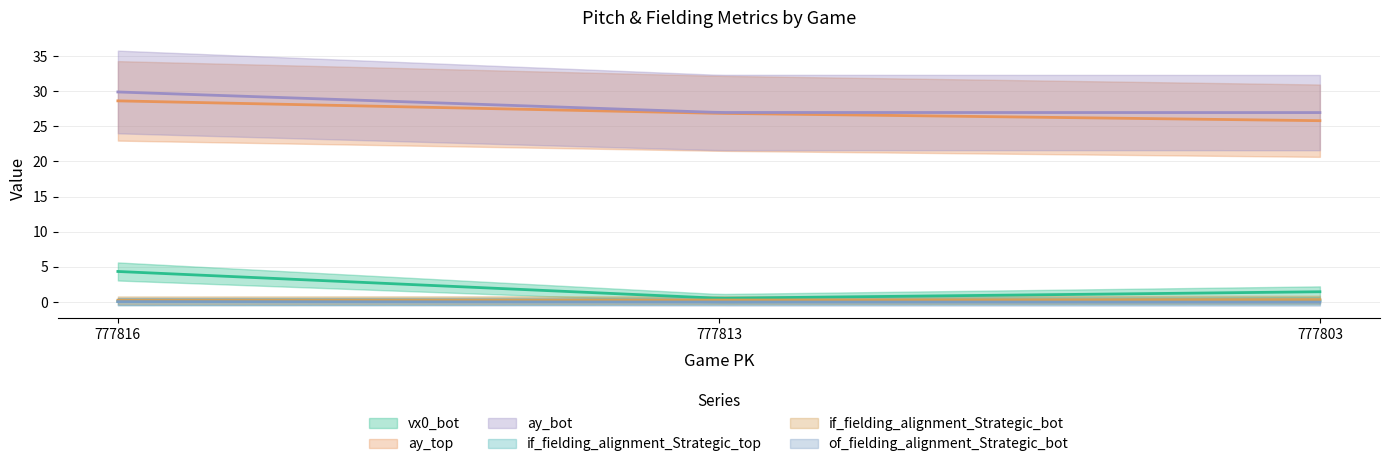

What is the approximate value of vx0_bot at 777816?

4.4